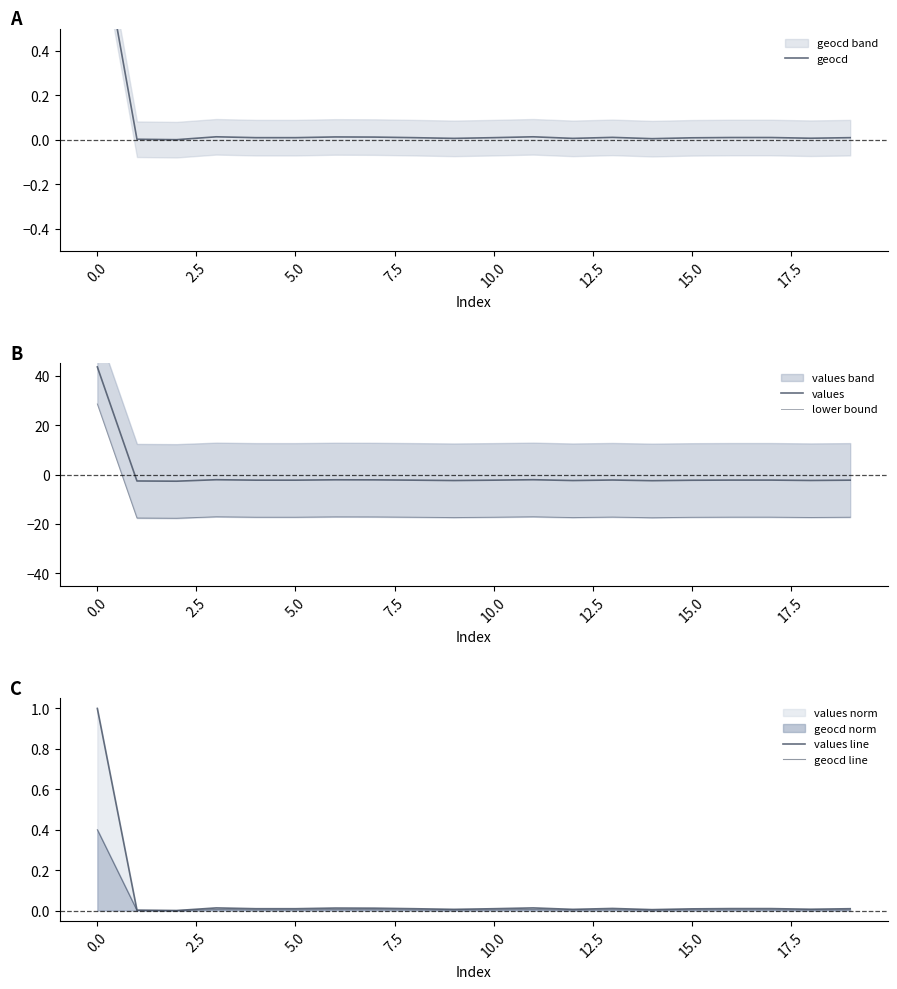

The values line series shows 0.0 at 12.5. True or false?

True